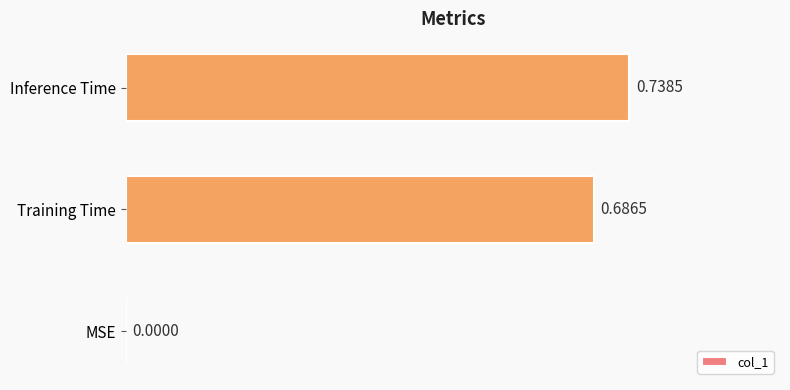

Count the values in the range 0 to 1.

3